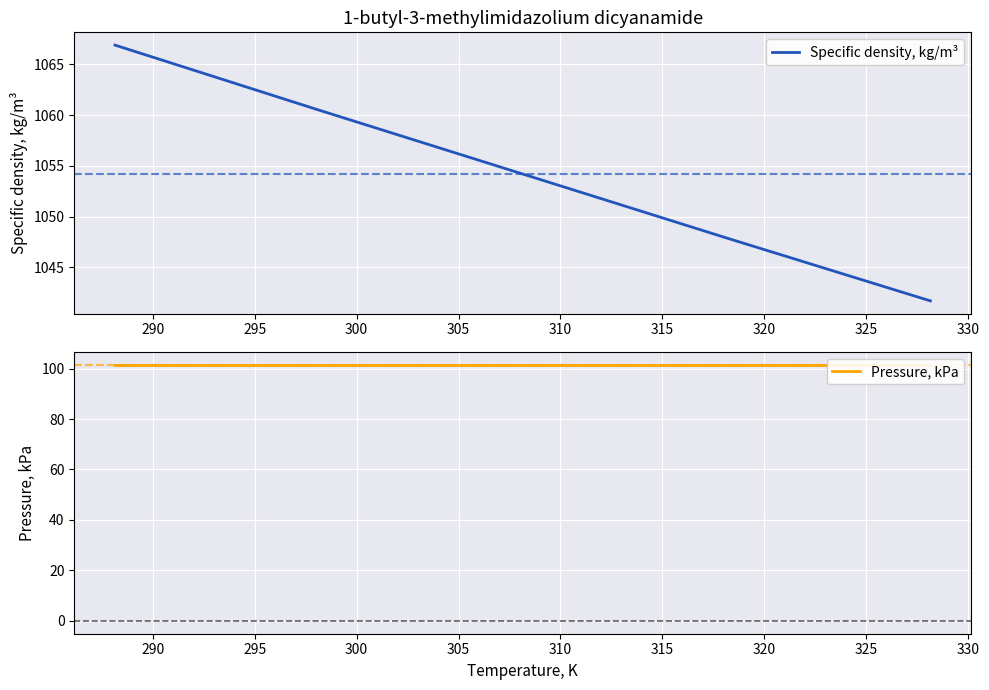

True or false: Specific density, kg/m³ and Pressure, kPa cross at least once.

False